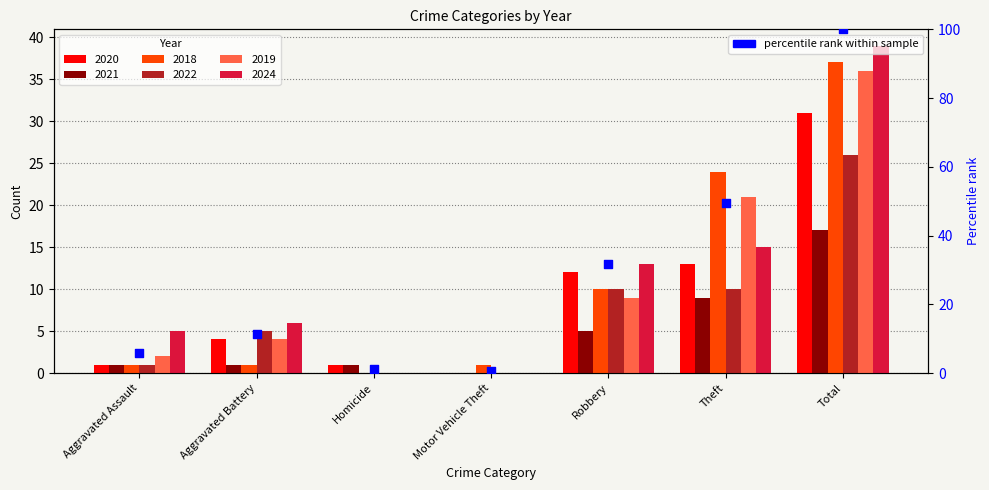

Between Theft and Homicide, which is larger?

Theft